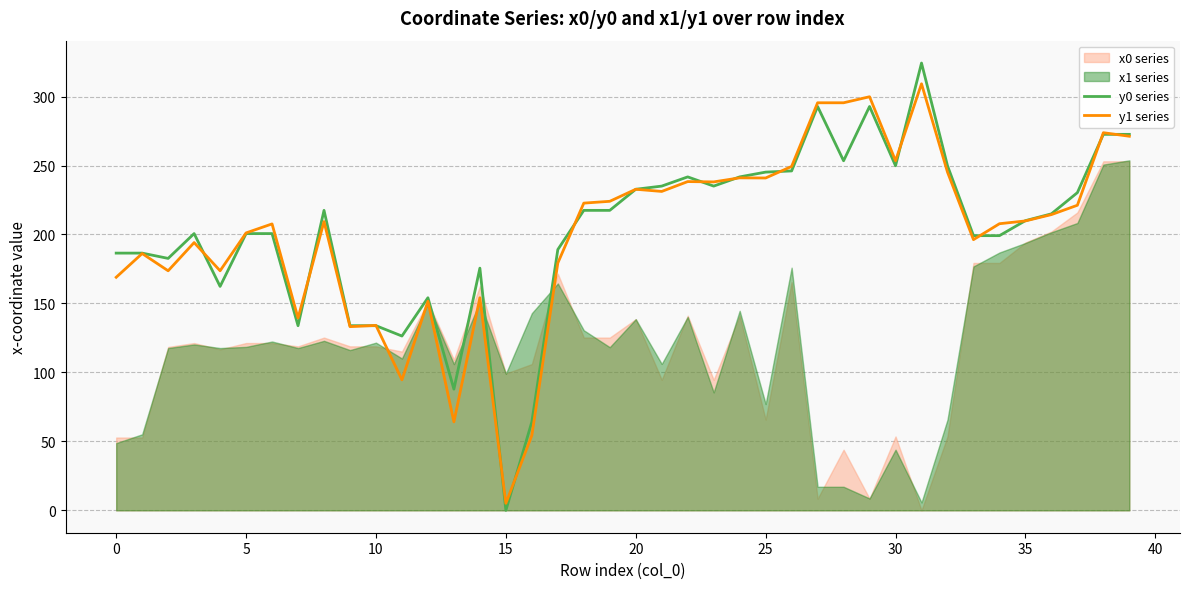

The value of y1 series at 35 is 107.4. True or false?

False